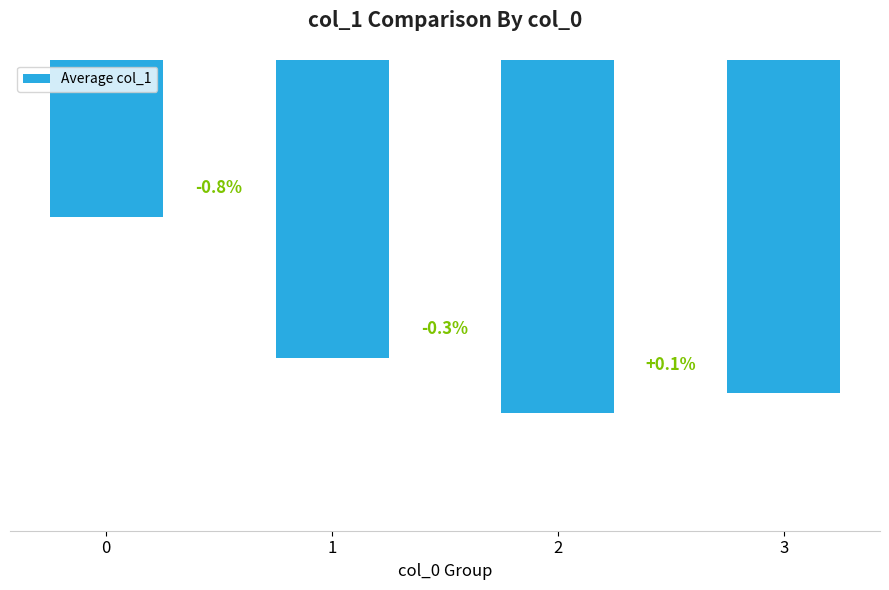

Reading left to right, what are all the values shown in this chart?

-435.0	-438.6	-440.0	-439.5